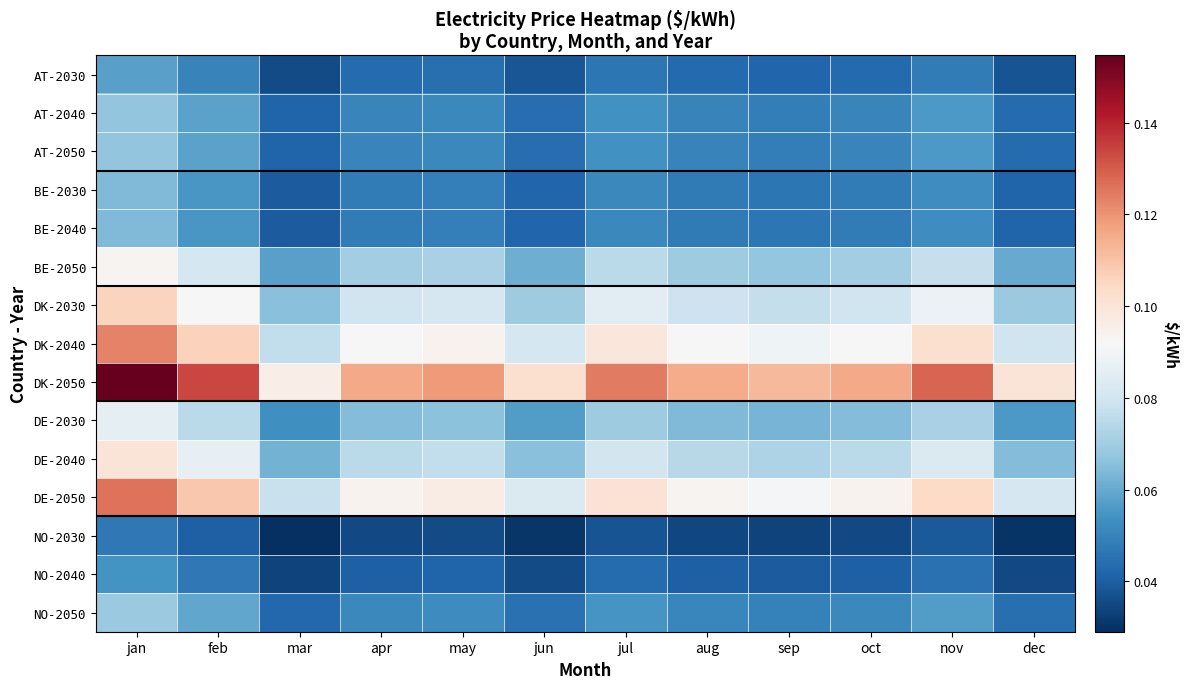

At how many categories does at least one series exceed 0?

12